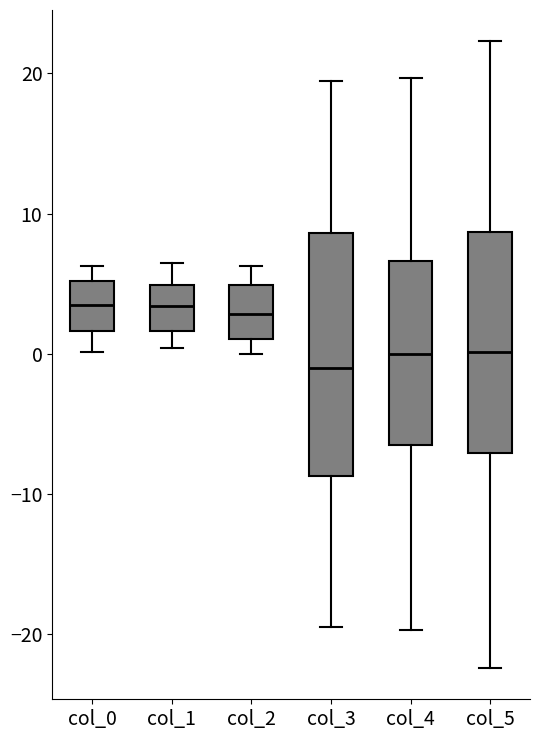

Reading left to right, transcribe this box plot: for each box, give where its median line is, the range the box spans, and where its two whiskers end, as read against the y-axis. The values are not printed on the chart, so give them approximately, as read against the axis.

col_0: median 3, box 2 to 5, whiskers 0 to 6
col_1: median 3, box 2 to 5, whiskers 0 to 6
col_2: median 3, box 1 to 5, whiskers 0 to 6
col_3: median -1, box -9 to 9, whiskers -20 to 19
col_4: median 0, box -7 to 7, whiskers -20 to 20
col_5: median 0, box -7 to 9, whiskers -22 to 22